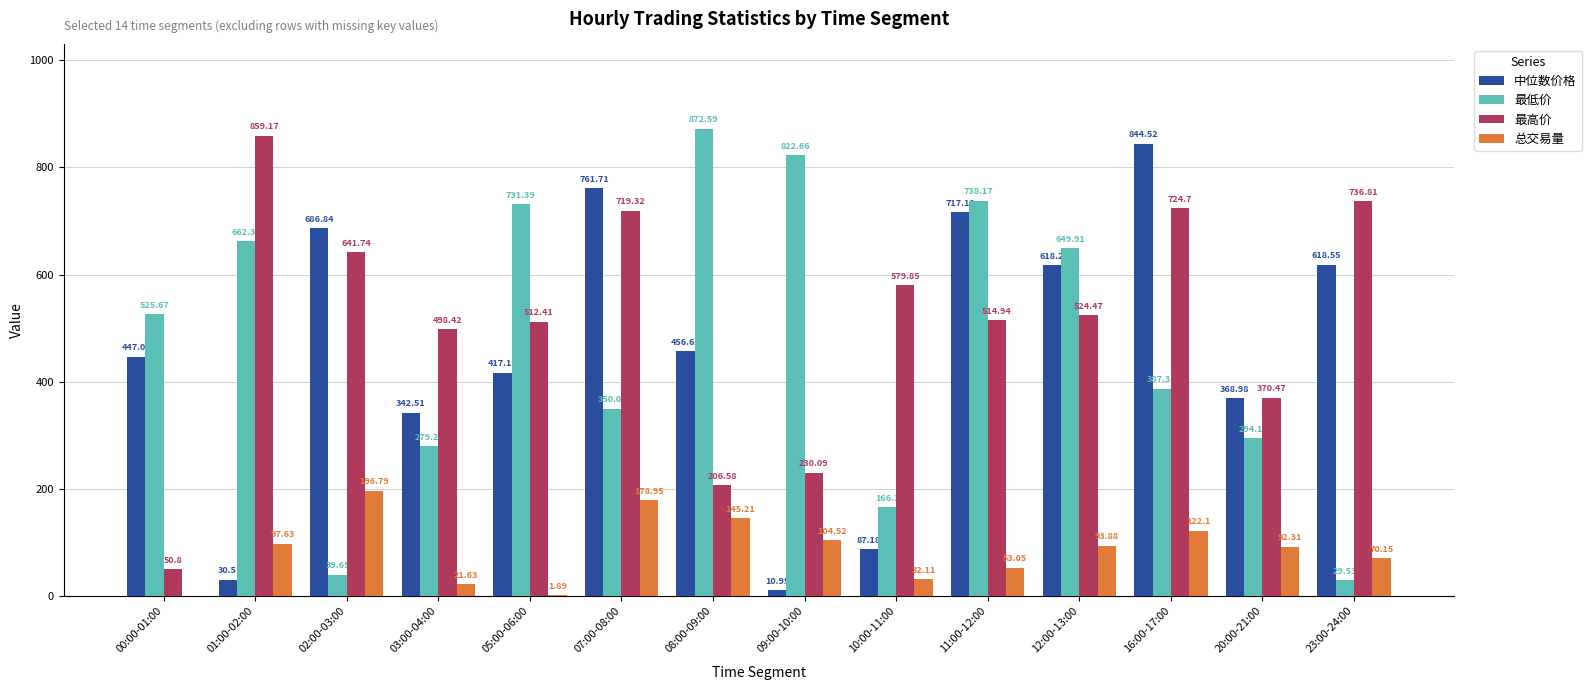

What value does the 最低价 series have at 01:00-02:00?

662.4